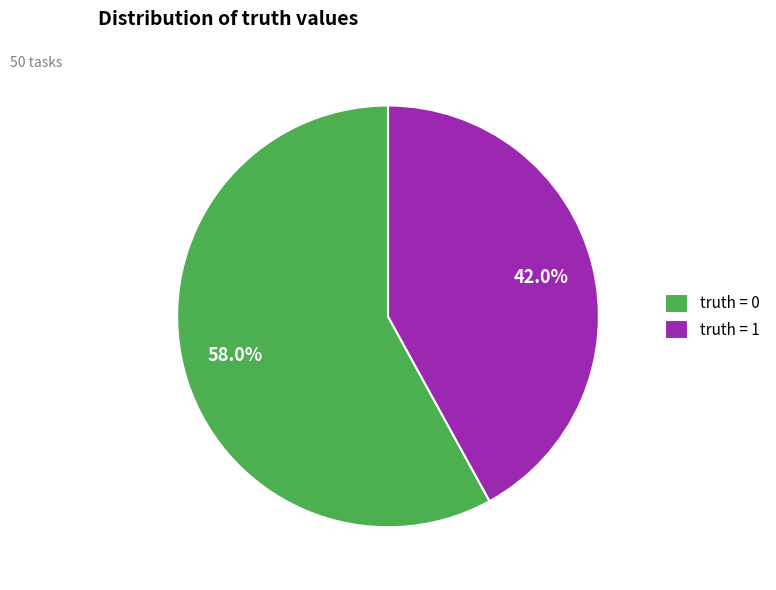

To the nearest percent, what is the difference between the largest and smallest slice percentages?

16%